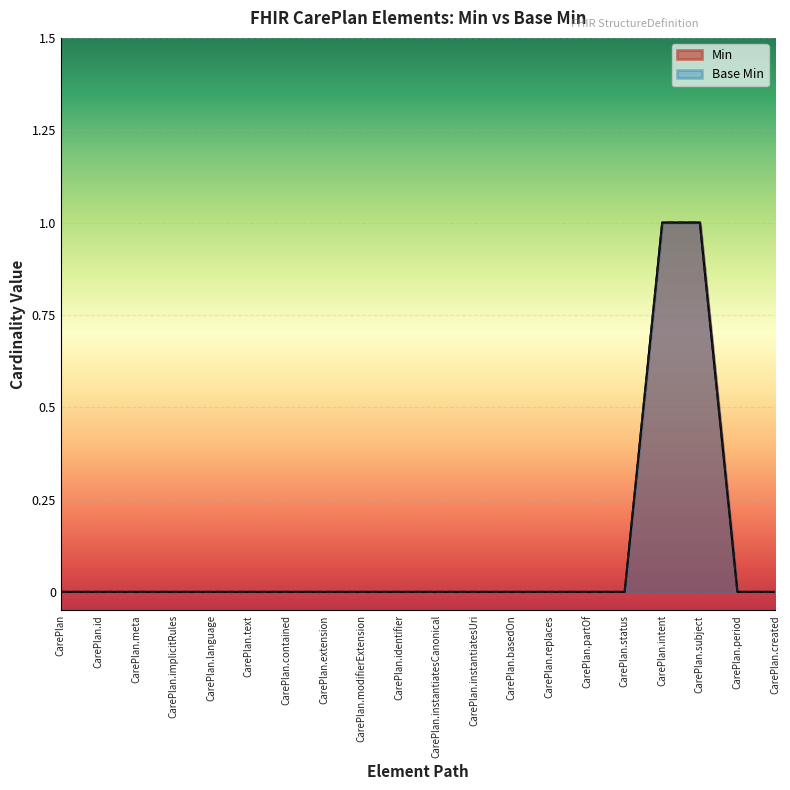

At CarePlan, list the series in order from largest to smallest.

Min, Base Min